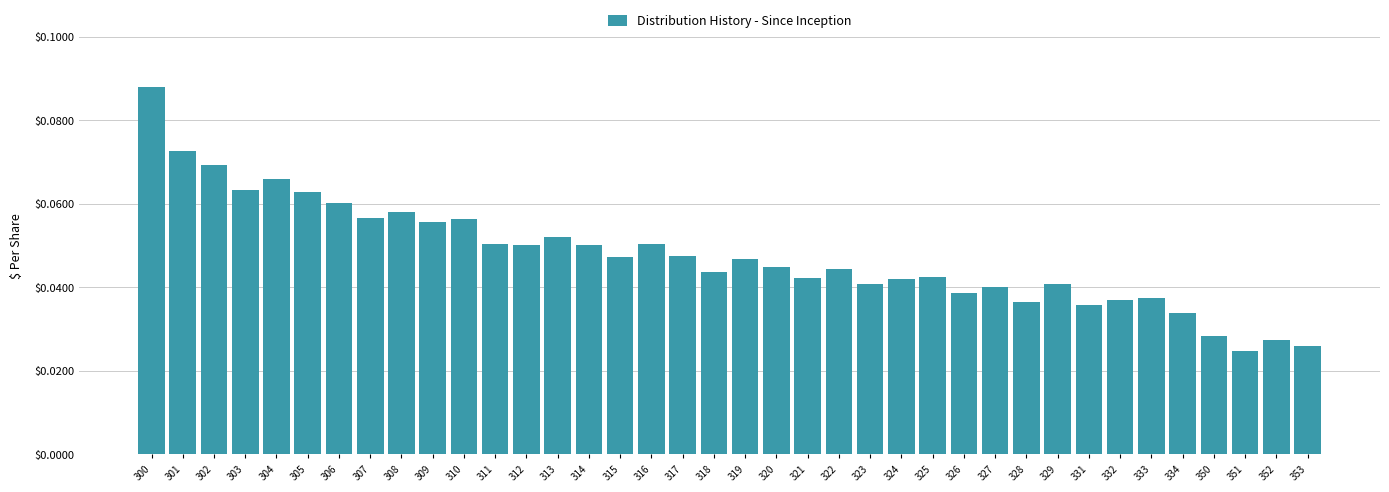

How many values are between 0 and 1?

38